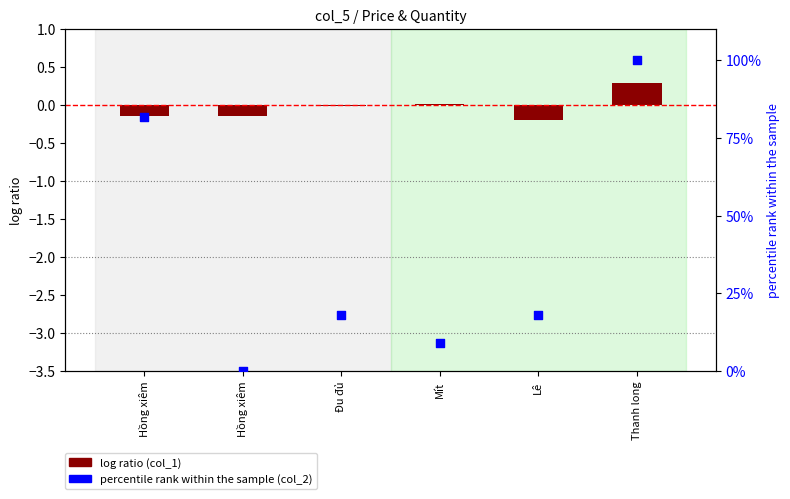

Which series has the widest spread of Y values?

percentile rank within the sample (col_2)